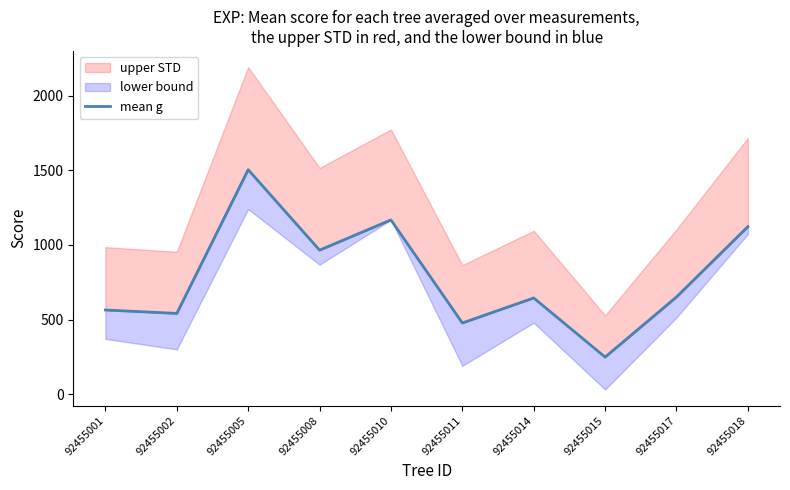

True or false: the data has more than 2 interior local peaks.

True